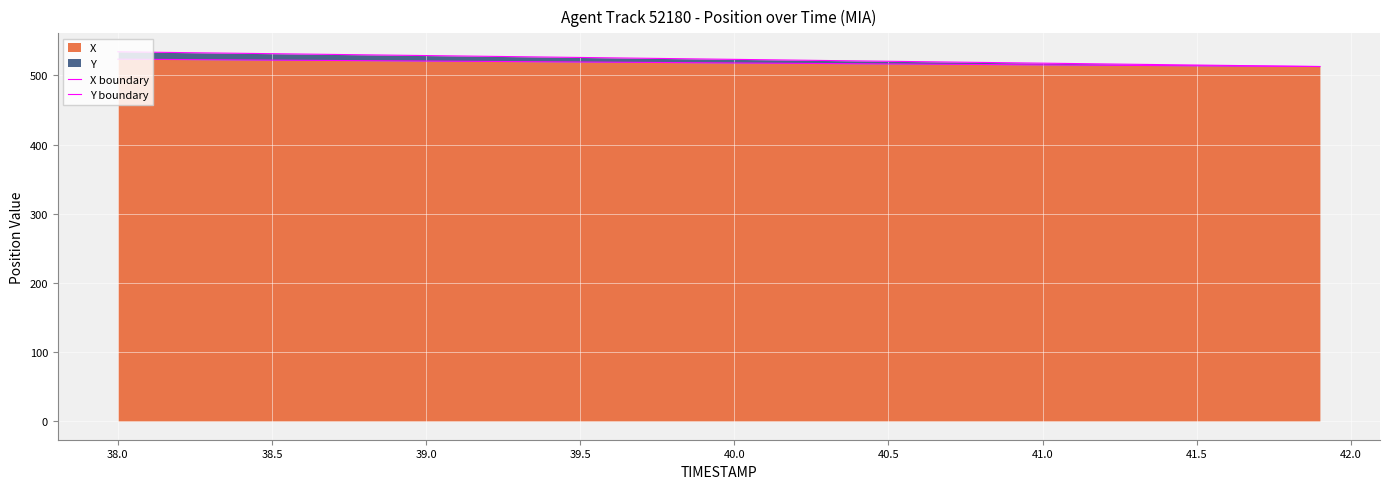

What is the value of the Y boundary point at the 32nd from the left?

517.3